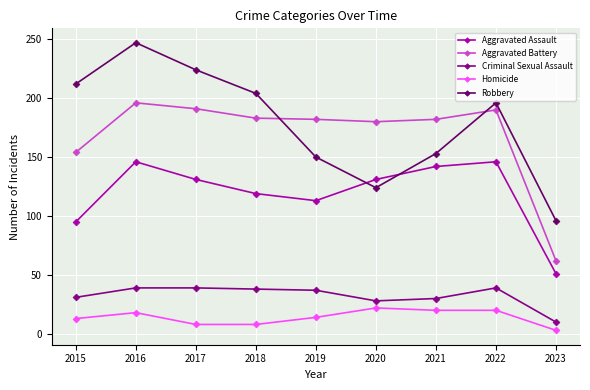

True or false: Criminal Sexual Assault and Homicide intersect in this chart.

False